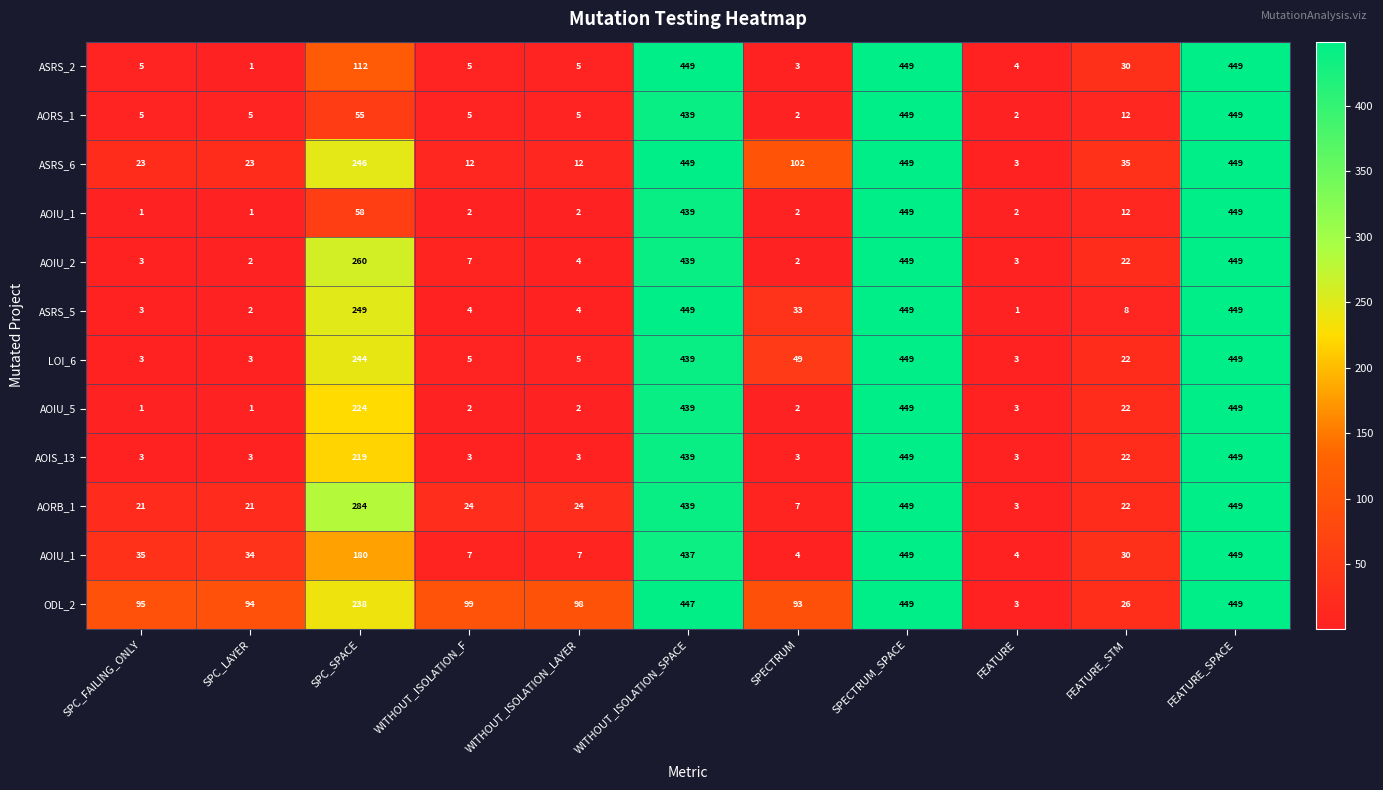

What is the minimum value shown in the chart?

1